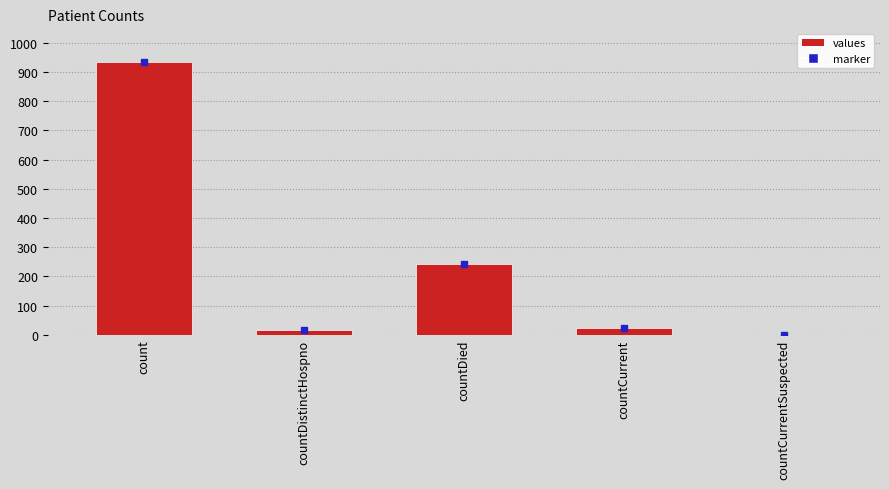

What is the sum of the values at countCurrentSuspected and countDied?

242